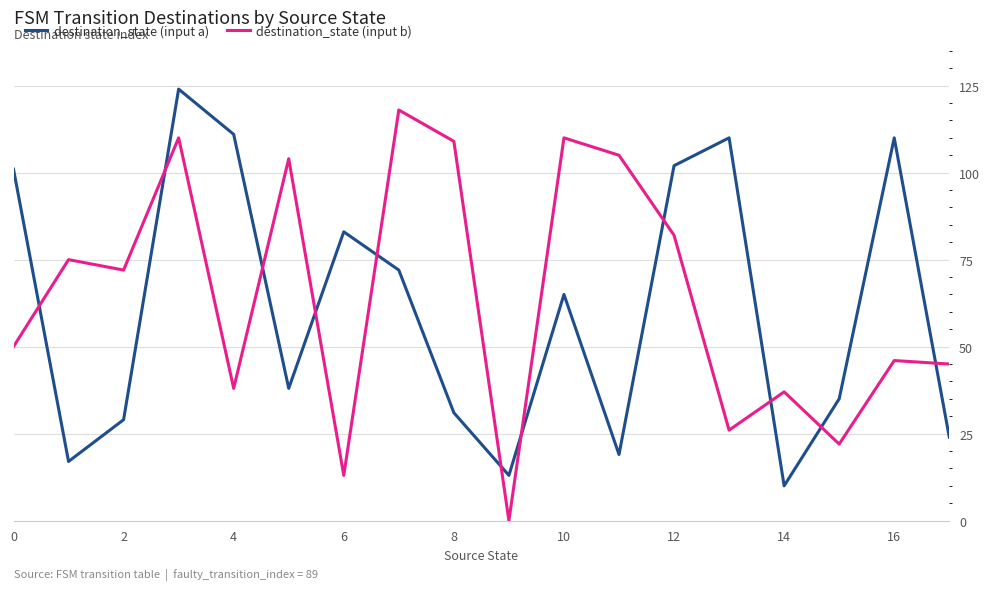

How many categories are shown in the chart?

18